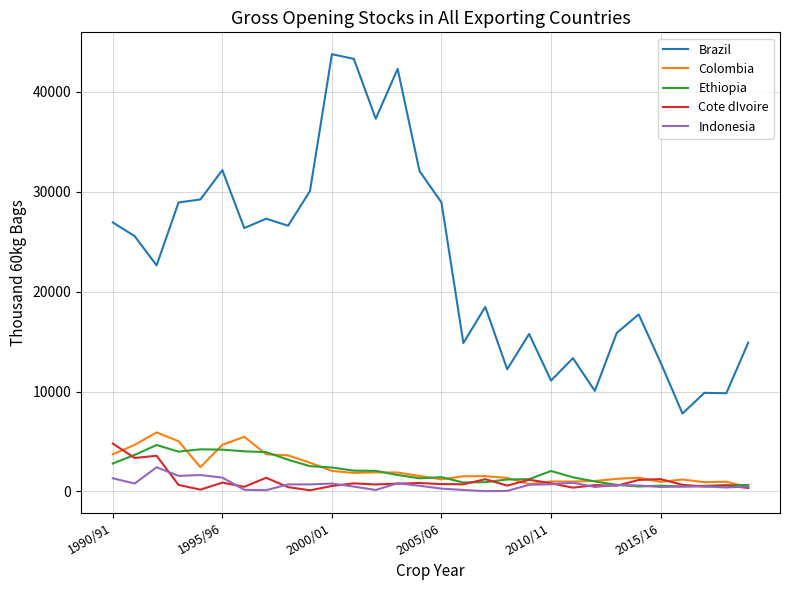

Which series has the largest total across all categories?

Brazil